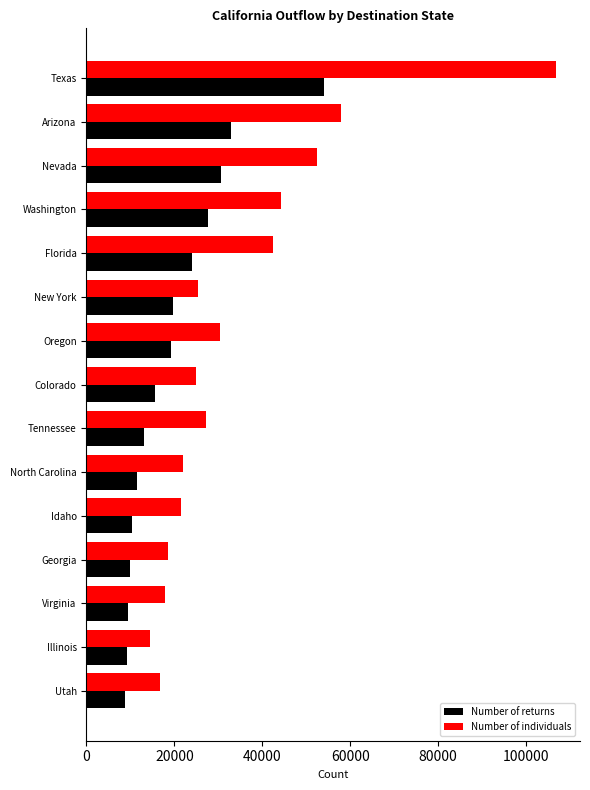

What is the maximum value for Number of individuals?

106882